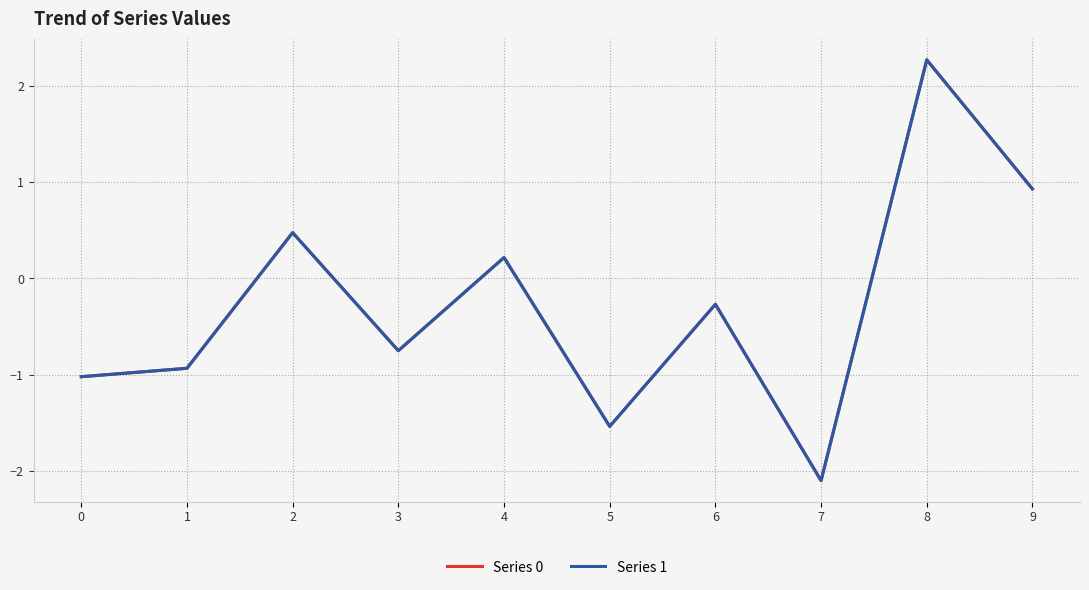

How many times do Series 0 and Series 1 cross each other?

6